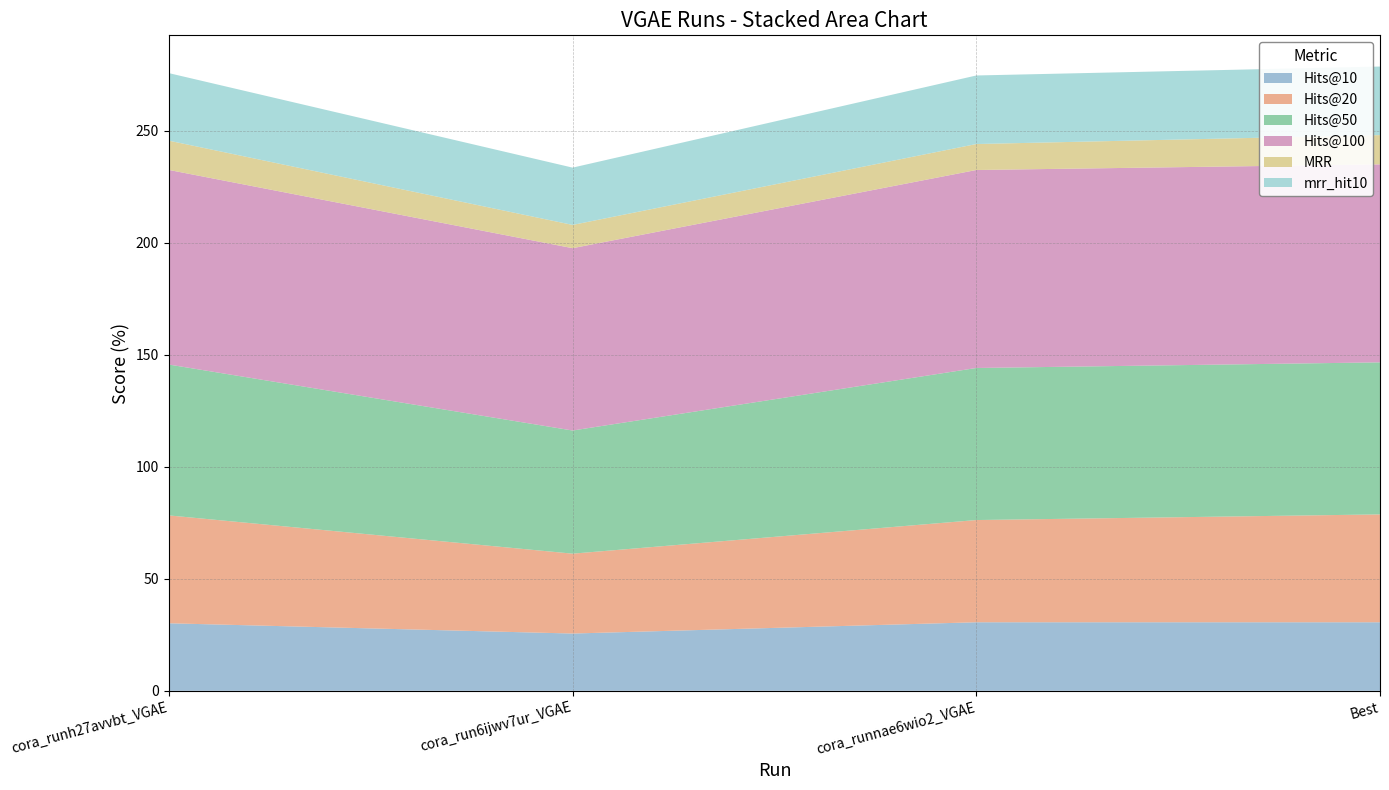

Reading right to left, transcribe all the data shown in this chart.

Hits@10: 30.6	30.6	25.6	30.2
Hits@20: 48.2	45.6	35.7	48.2
Hits@50: 67.9	67.9	55.0	67.4
Hits@100: 88.4	88.4	81.4	86.9
MRR: 13.1	11.6	10.4	13.1
mrr_hit10: 30.6	30.6	25.6	30.2